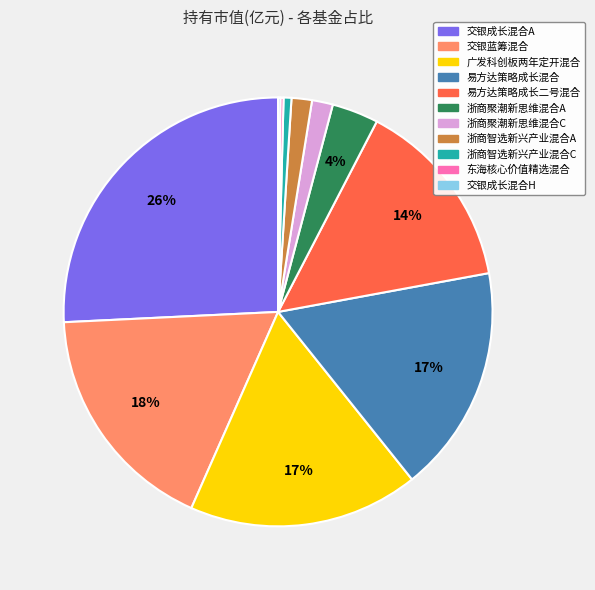

Which category has the biggest portion of the pie?

交银成长混合A